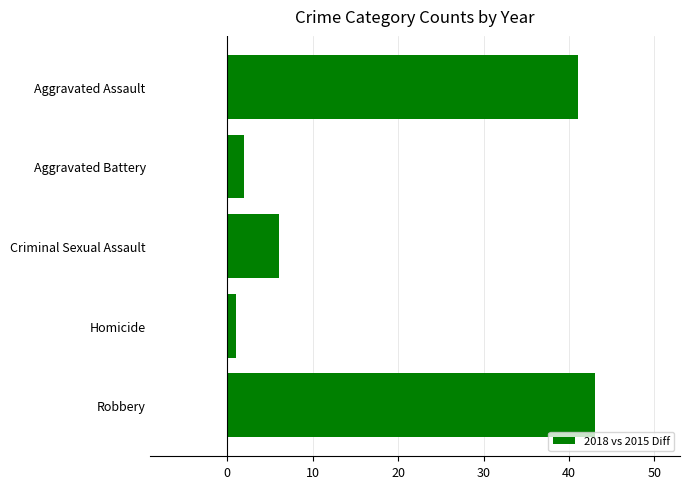

Are the bars horizontal?

Yes